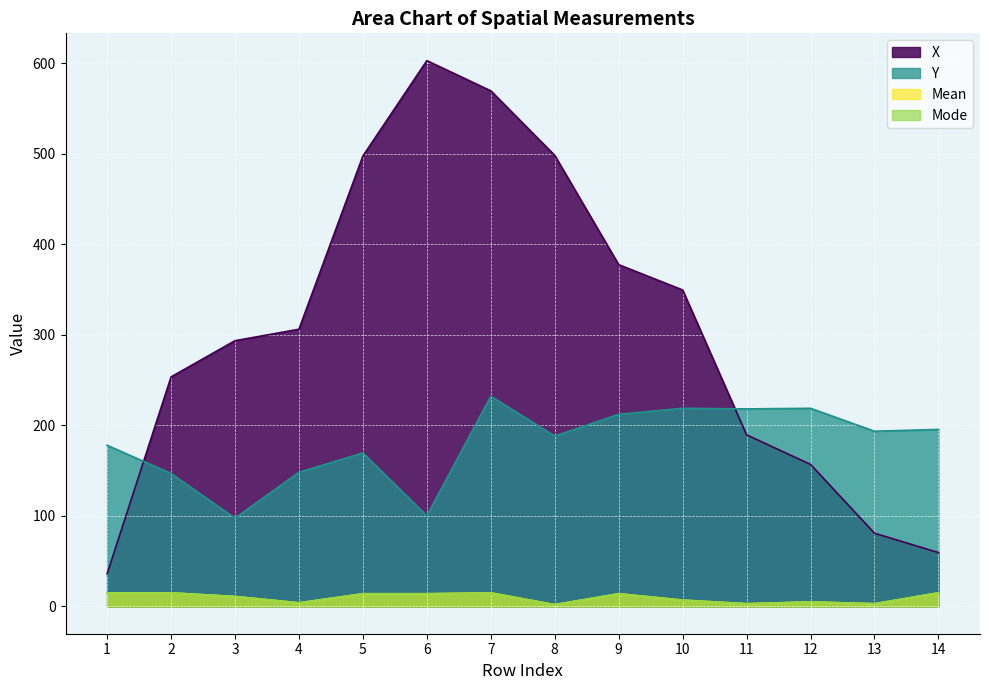

What is the smallest value displayed?

2.0